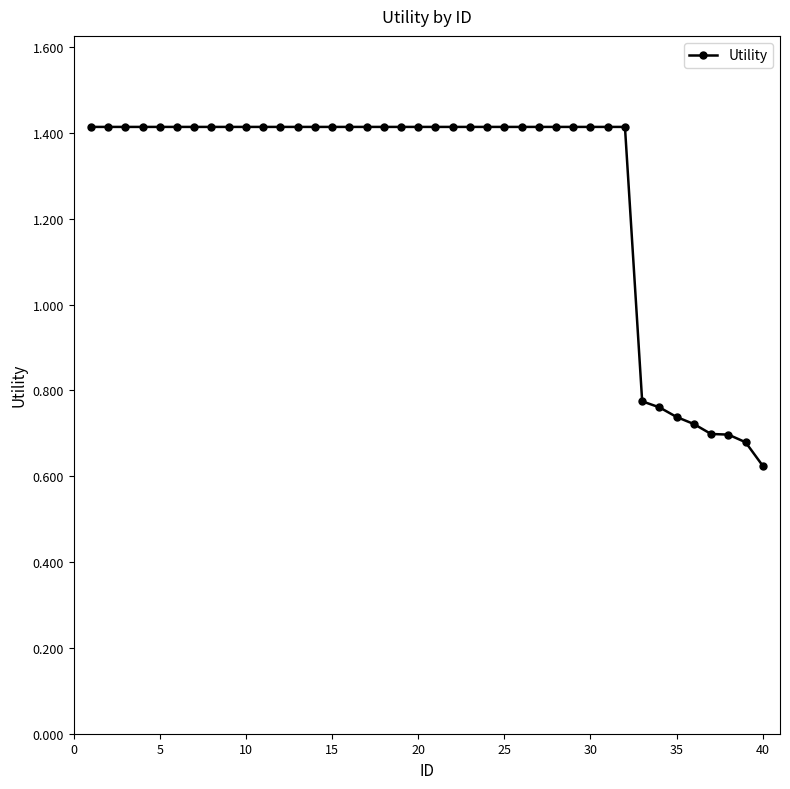

How many data points are above 1?

32